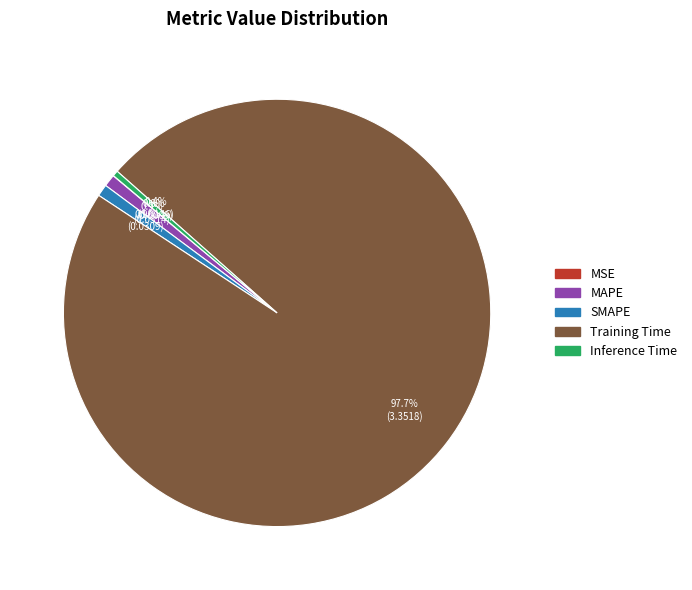

What is the majority slice?

Training Time